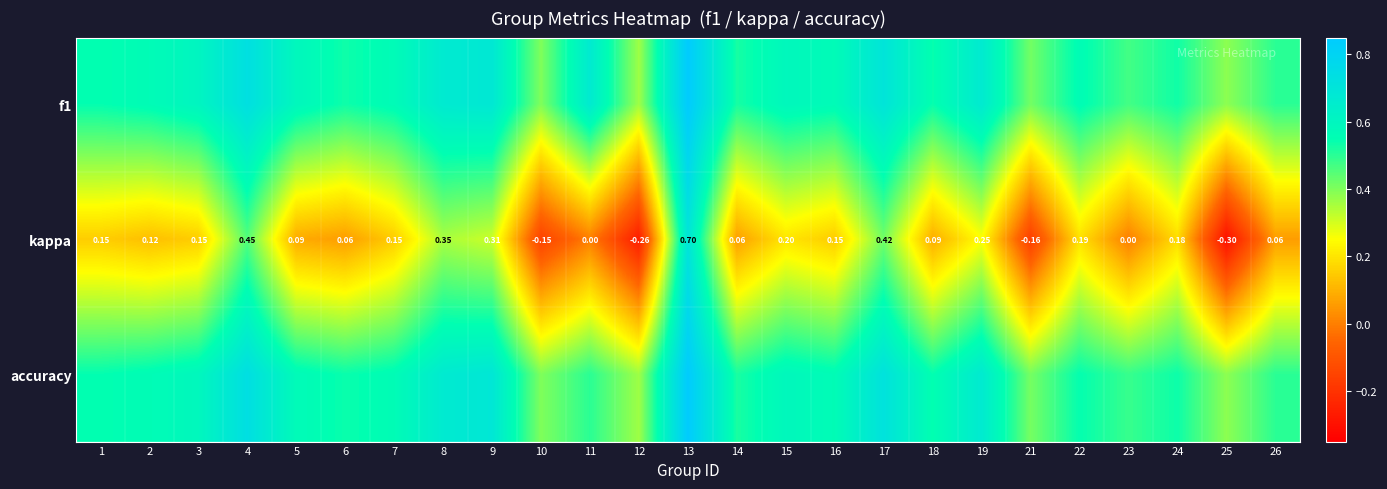

Which series has the largest total across all categories?

f1